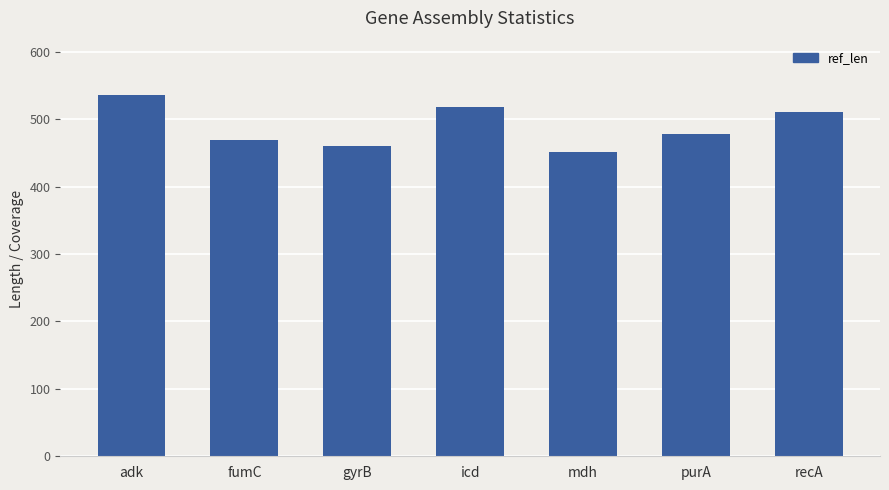

True or false: the data shows 314 at adk.

False